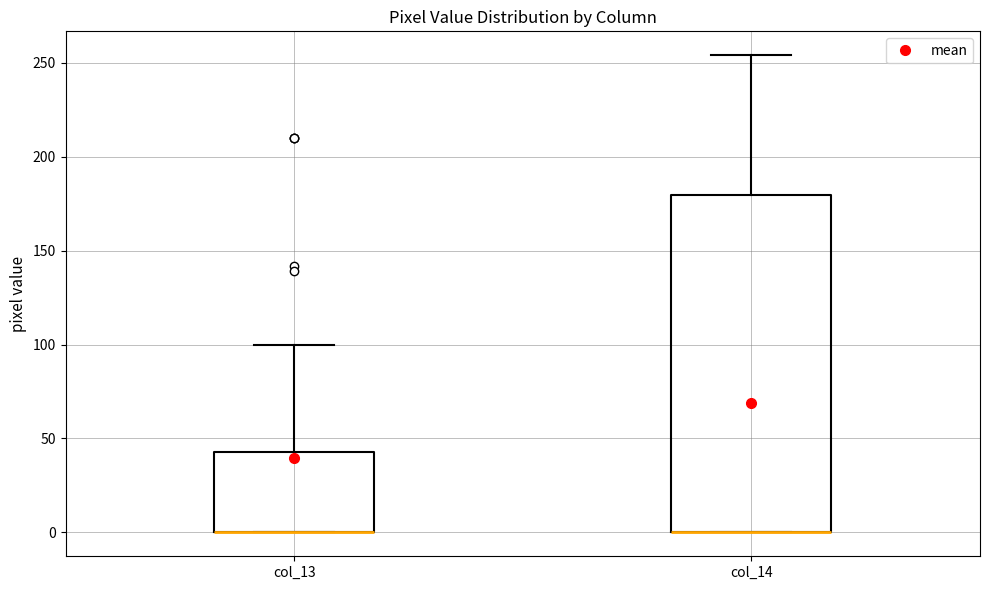

Reading left to right, read every box against the y-axis: the position of its median line, the range the box covers, and the ends of its whiskers. The values are not printed on the chart, so give them approximately, as read against the axis.

col_13: median 0 (drawn on the box's lower edge), box 0 to 45, whiskers 0 to 100
col_14: median 0 (drawn on the box's lower edge), box 0 to 180, whiskers 0 to 255